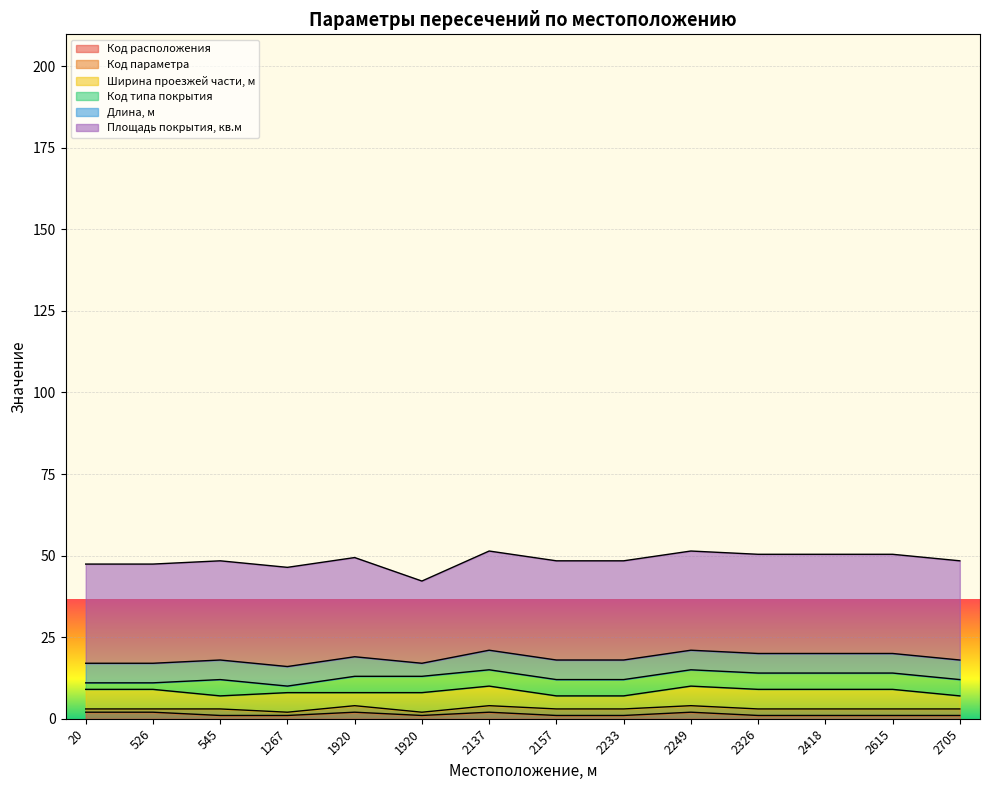

What is the minimum value shown in the chart?

1.0